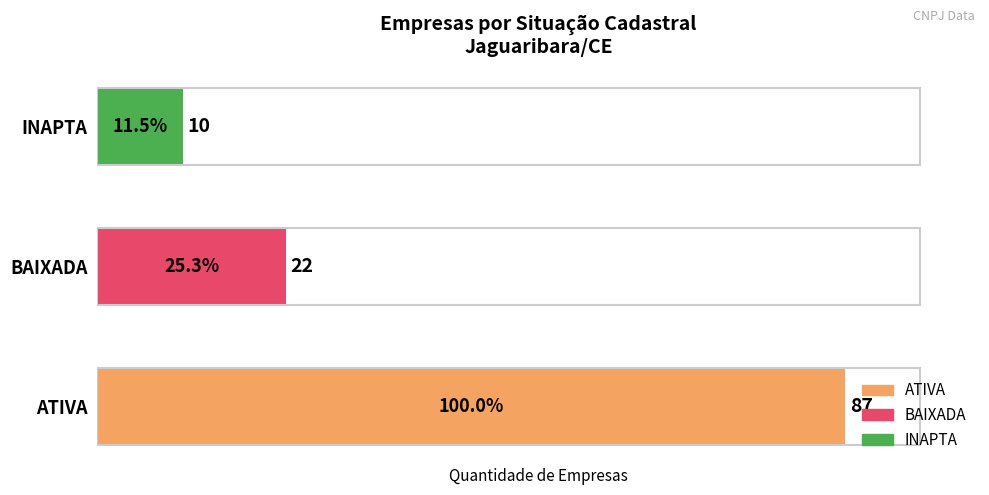

Count the number of data series in this chart.

1